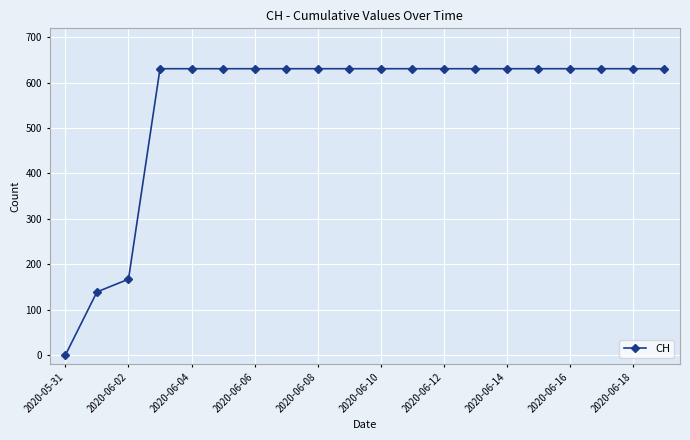

Reading right to left, list all the values displayed in this chart.

631	631	631	631	631	631	631	631	631	631	631	631	631	631	631	631	631	167	139	0